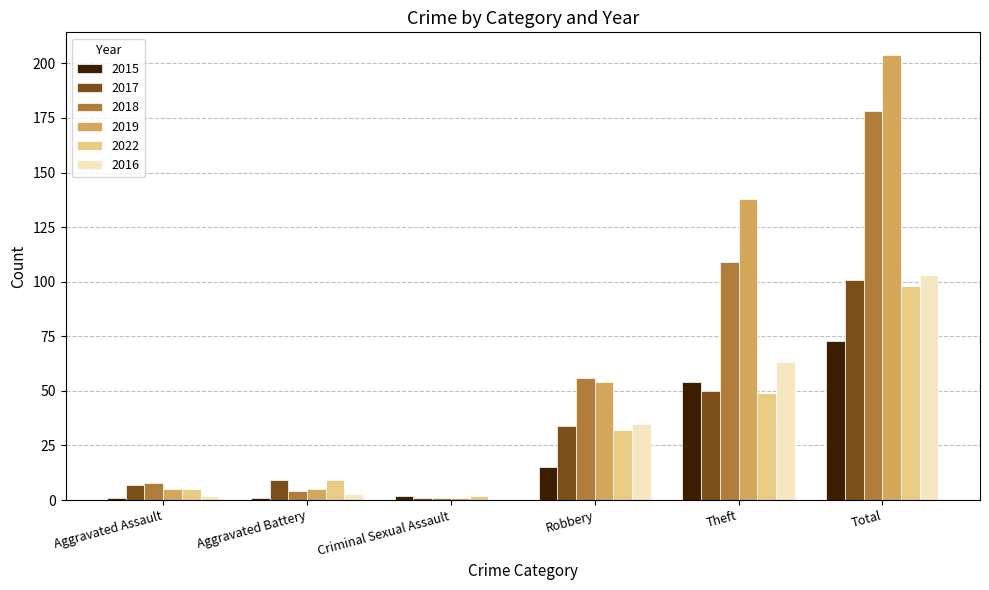

Reading left to right, extract all data points from this chart.

2015: 1	1	2	15	54	73
2017: 7	9	1	34	50	101
2018: 8	4	1	56	109	178
2019: 5	5	1	54	138	204
2022: 5	9	2	32	49	98
2016: 2	3	0	35	63	103